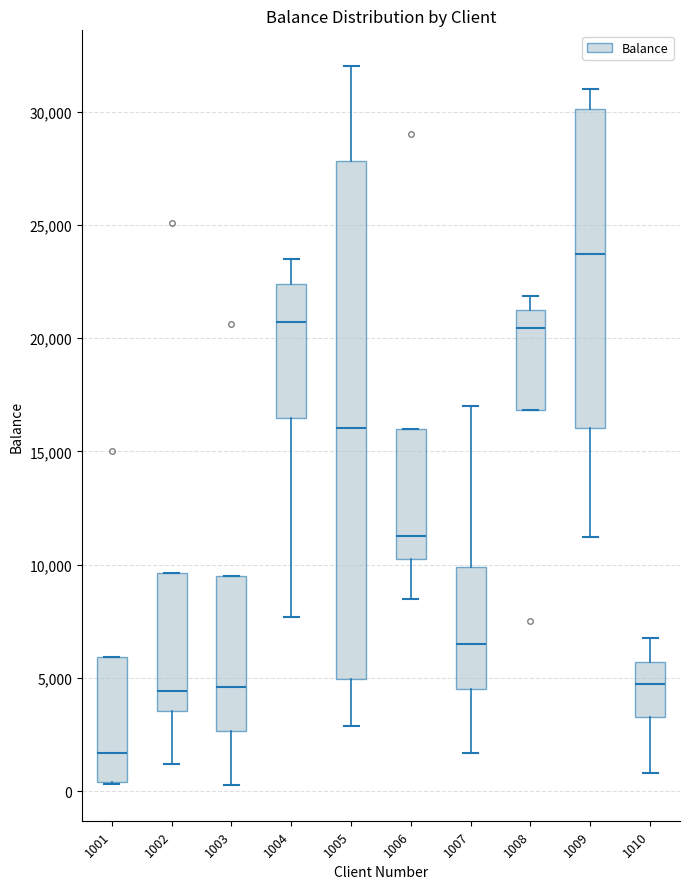

Which box has the highest median line?

1009